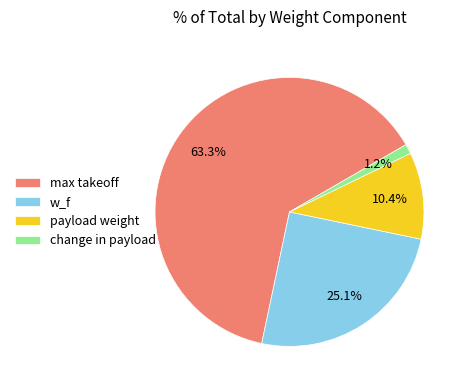

Between change in payload and w_f, which is larger?

w_f